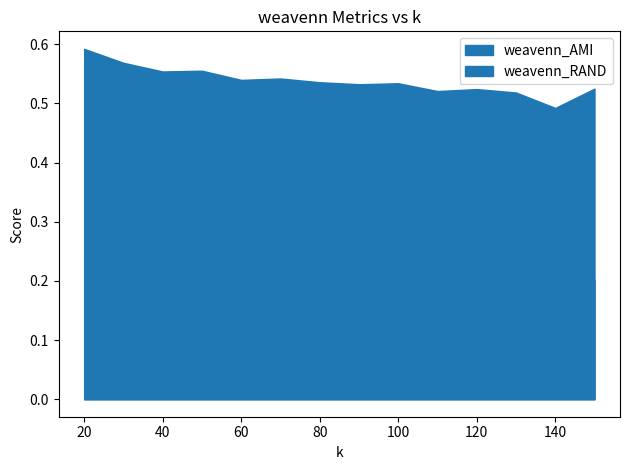

In weavenn_RAND, how many points are higher than both neighbors (excluding endpoints)?

4